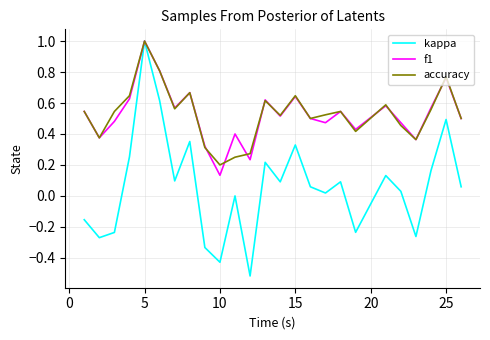

What is the greatest value displayed?

1.0